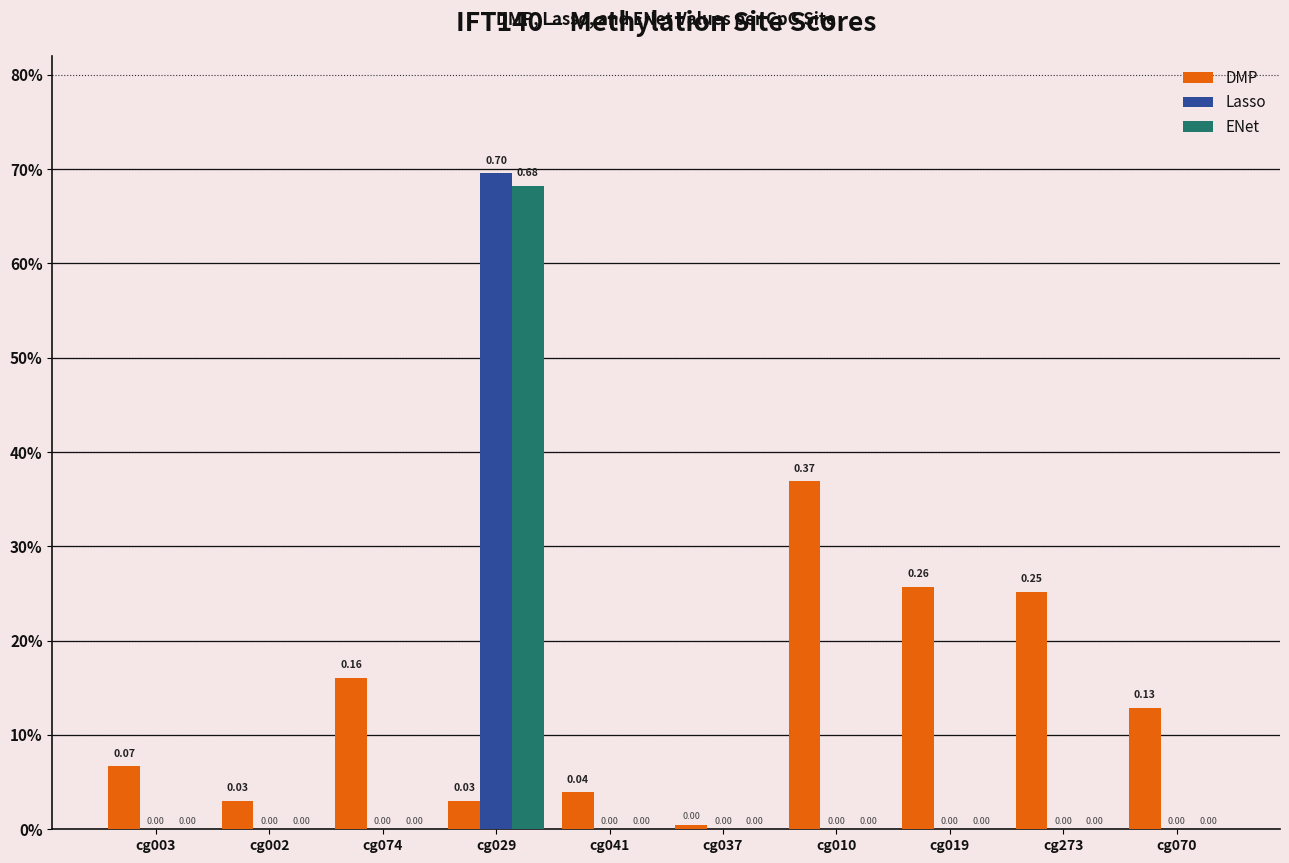

Are the bars grouped side by side (vs. stacked)?

Yes